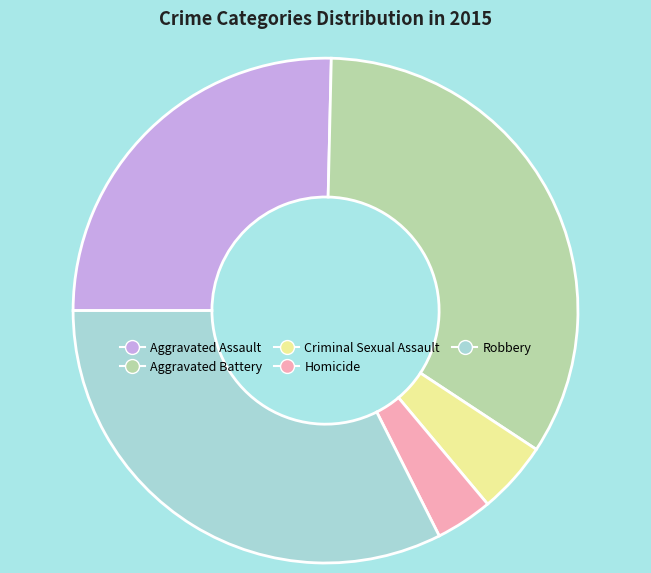

Which has a higher value, Robbery or Aggravated Battery?

Aggravated Battery